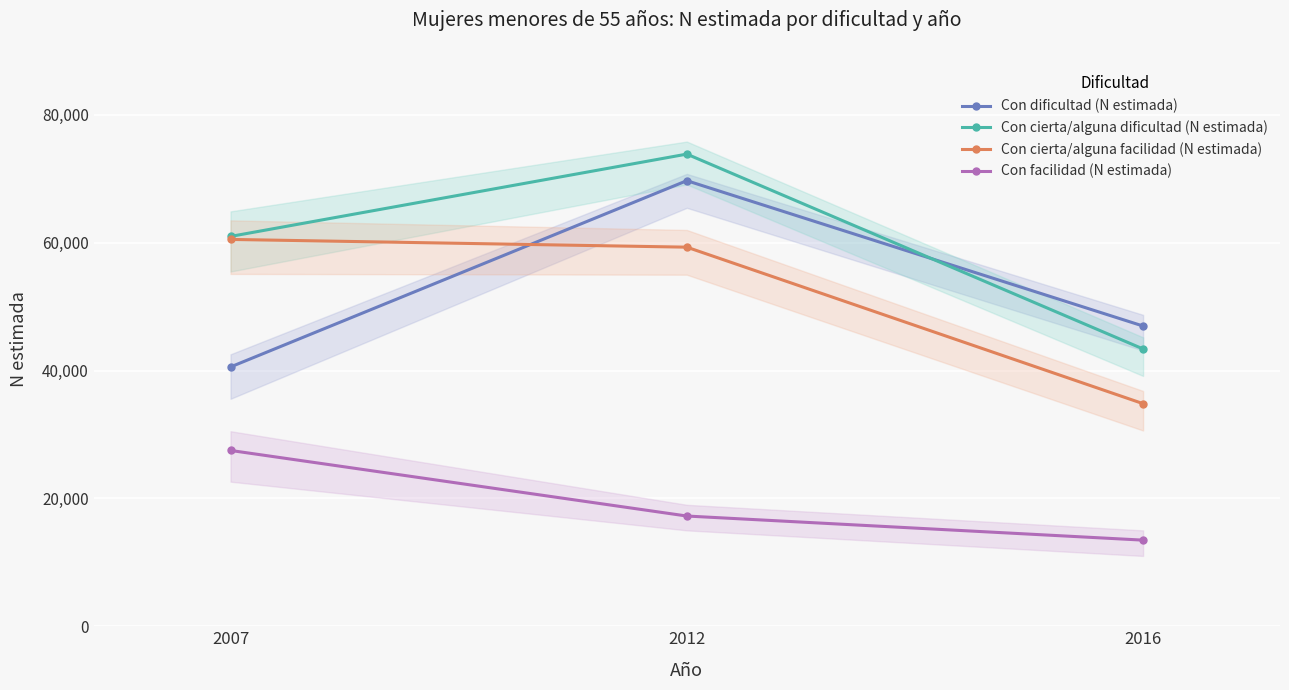

Reading right to left, what are all the values shown in this chart?

Con dificultad (N estimada): 46970	69711	40568
Con cierta/alguna dificultad (N estimada): 43381	73869	60990
Con cierta/alguna facilidad (N estimada): 34824	59309	60523
Con facilidad (N estimada): 13473	17245	27505